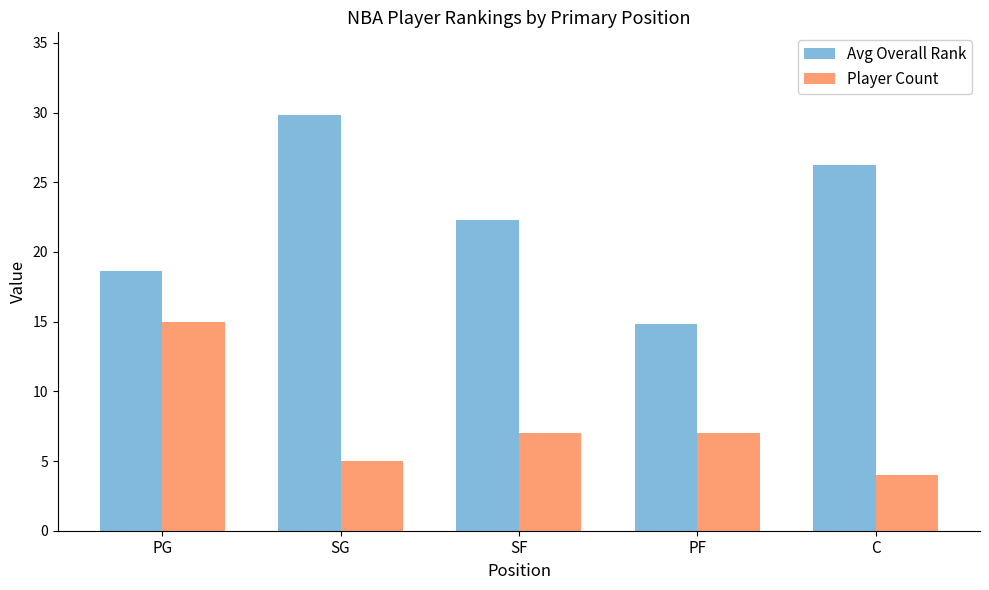

What is the average value of the Avg Overall Rank series?

22.4